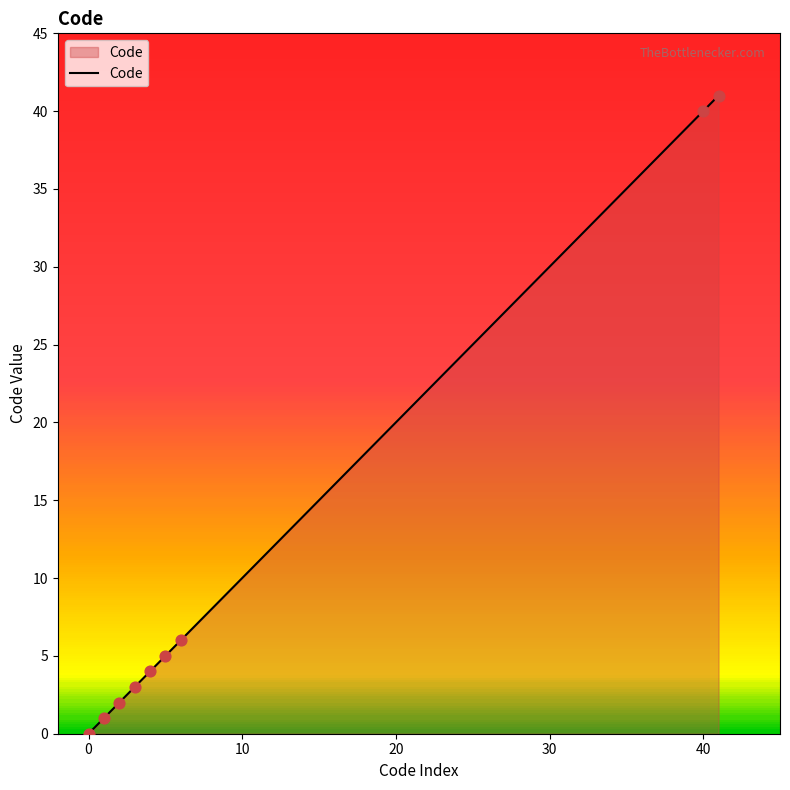

What is the maximum value for Code?

41